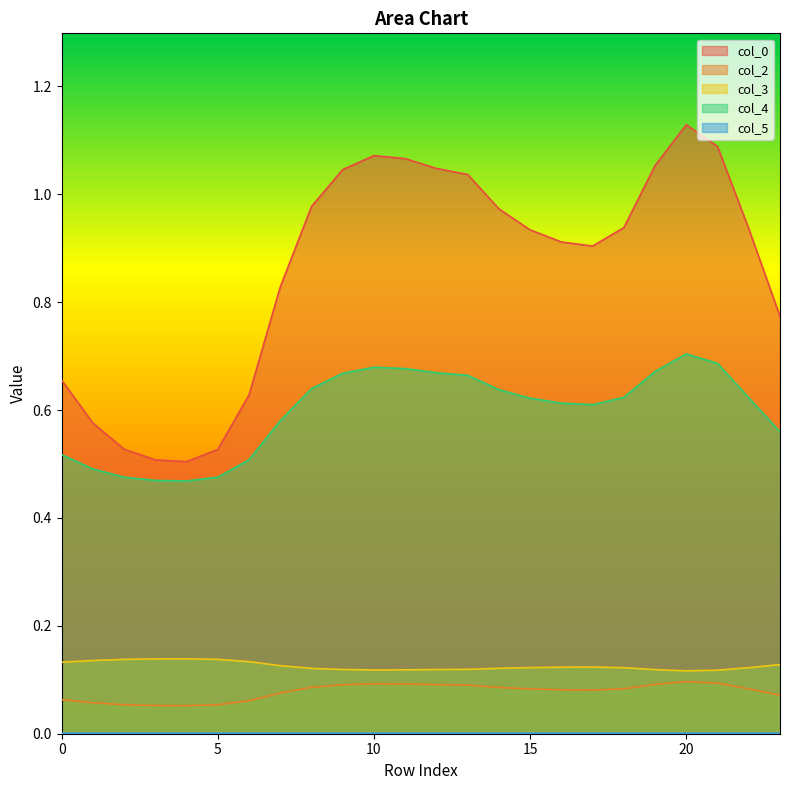

Where is 5 nearest to the value 0?

20